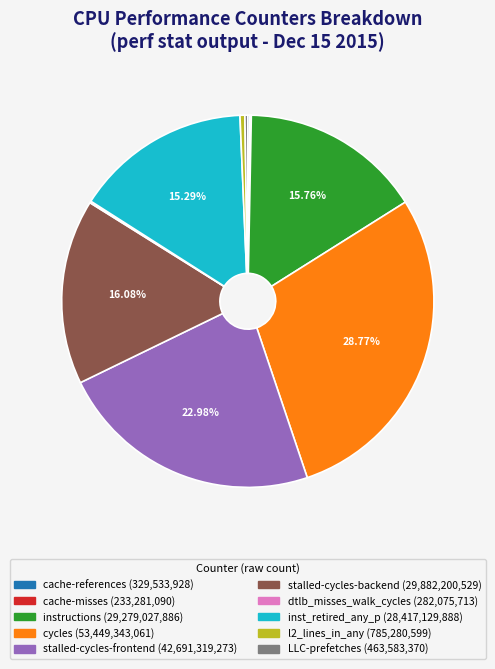

Which category has the biggest portion of the pie?

cycles